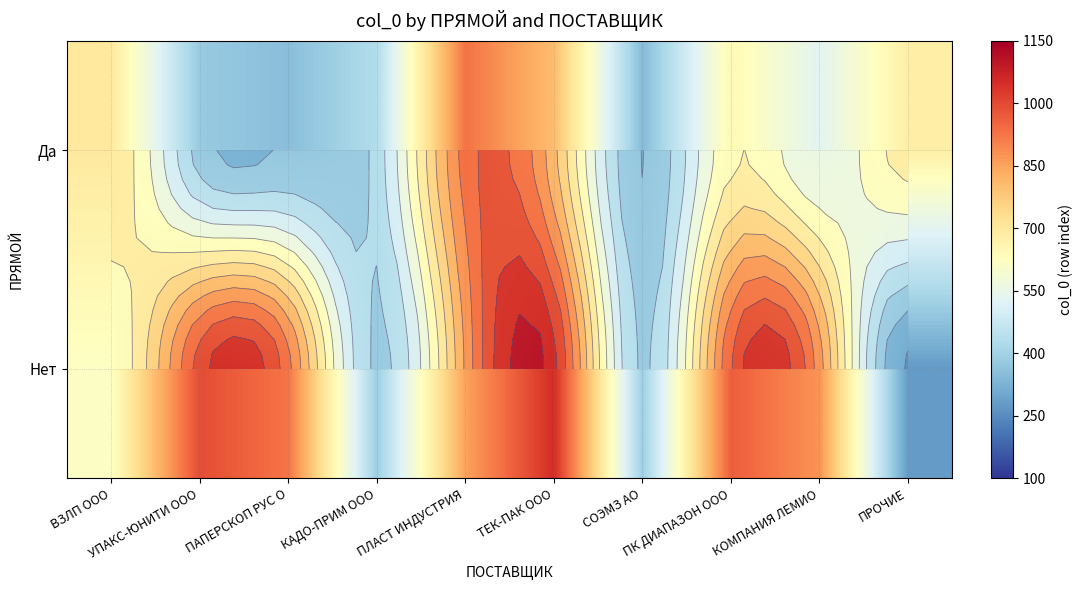

What is the sum of all Нет values?

7341